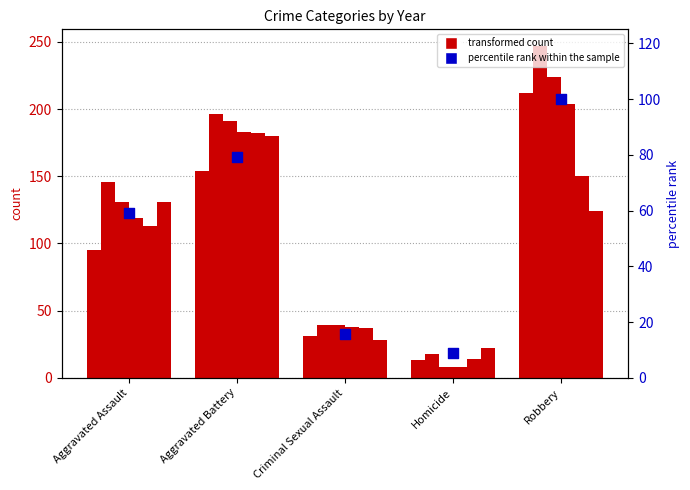

What is the change in value from Aggravated Assault to Criminal Sexual Assault?

-43.3